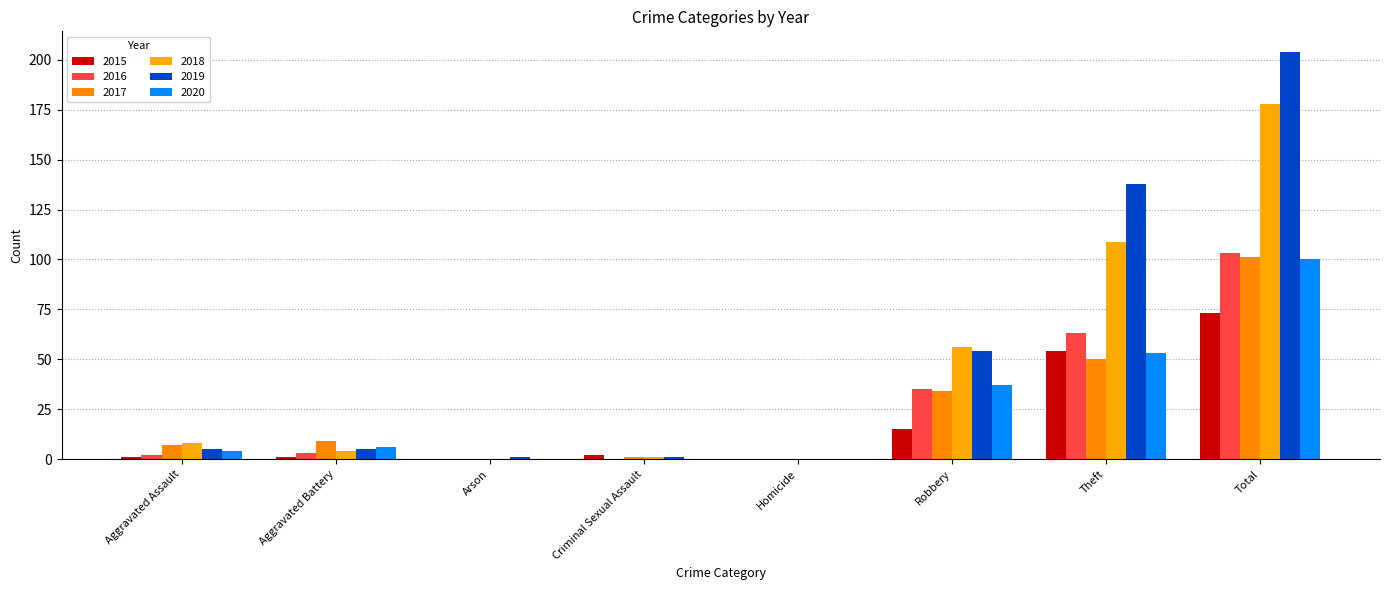

What is the spread (max minus min) of values at Robbery?

41